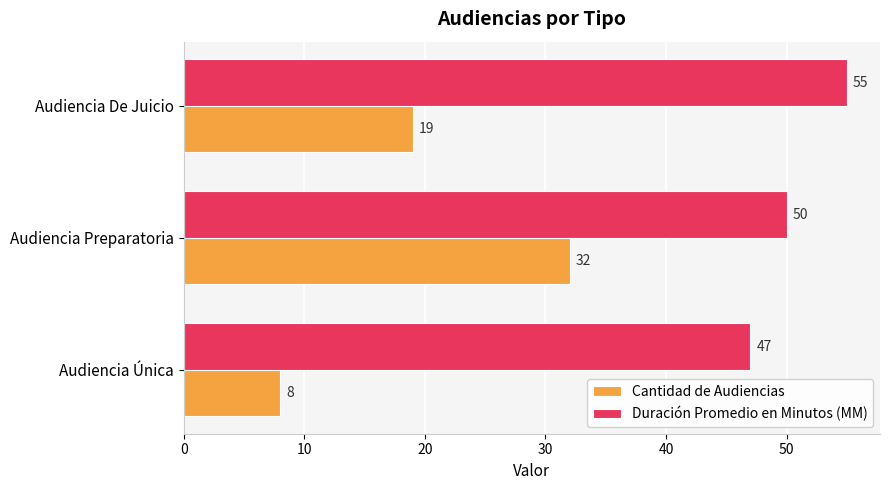

Rank the series by their maximum value, from highest to lowest.

Duración Promedio en Minutos (MM), Cantidad de Audiencias